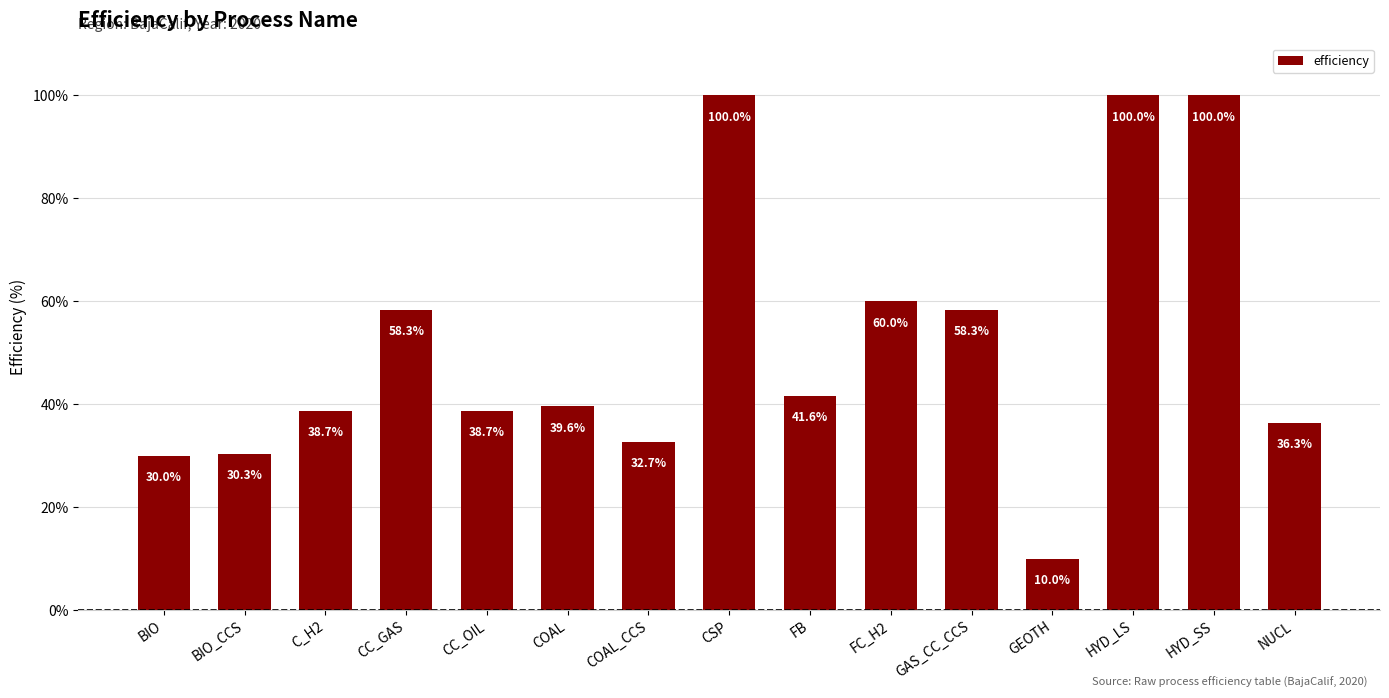

Between FB and HYD_LS, which is larger?

HYD_LS